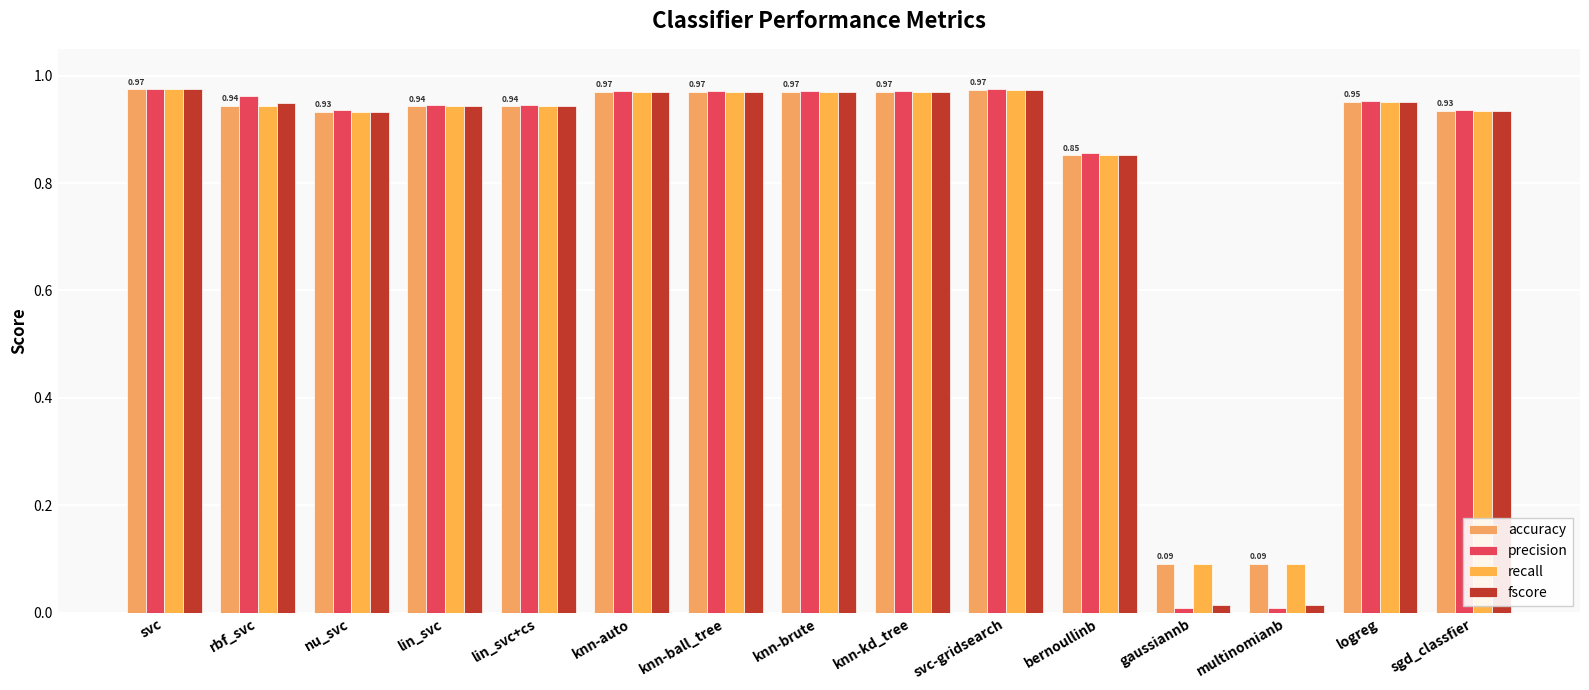

What is the average value of the fscore series?

0.8